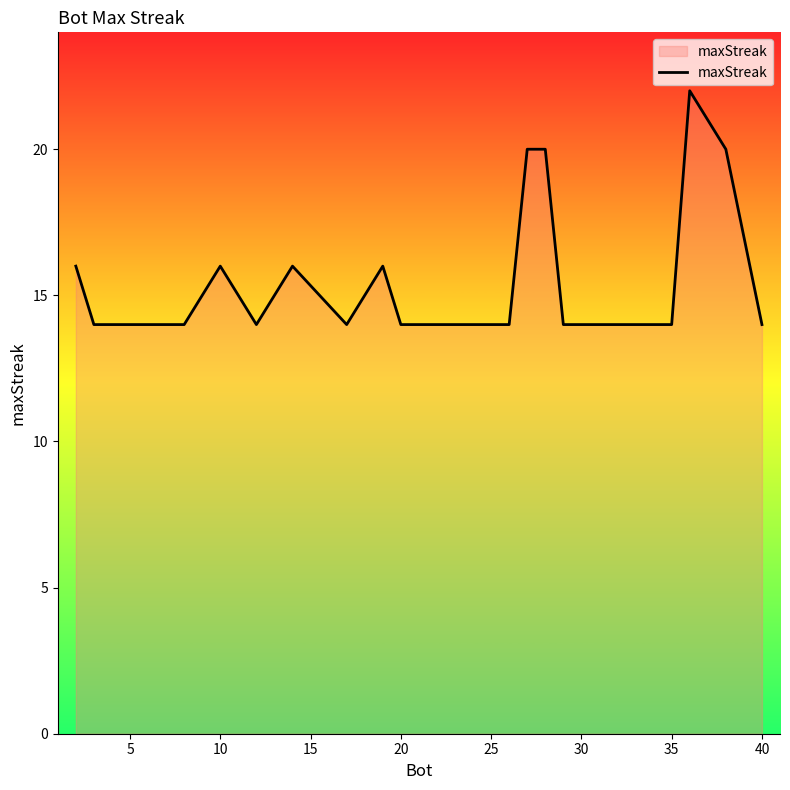

What is the difference between the maximum and minimum values?

8